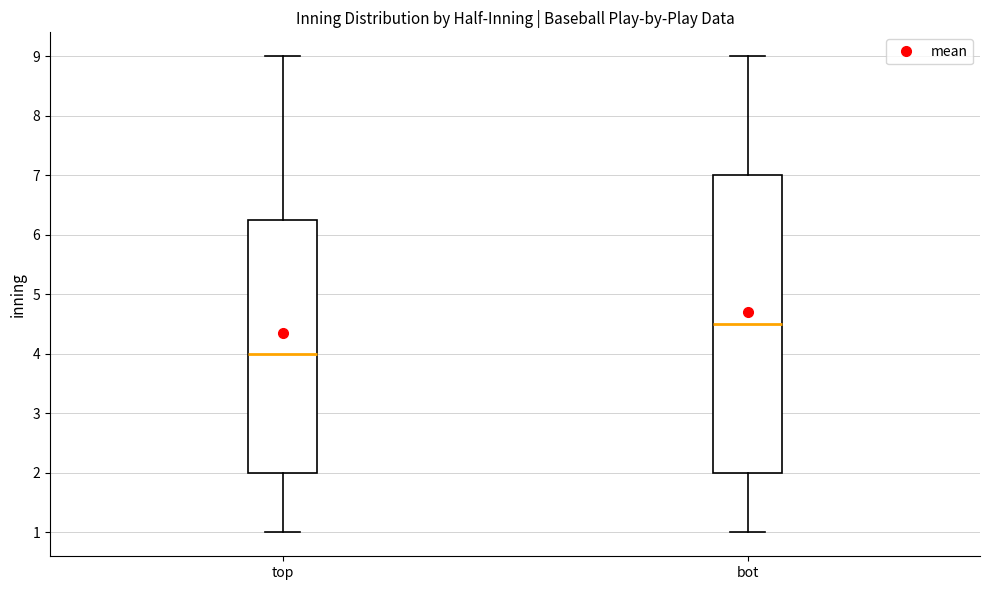

Reading left to right, transcribe this box plot: for each box, give where its median line is, the range the box spans, and where its two whiskers end, as read against the y-axis. The values are not printed on the chart, so give them approximately, as read against the axis.

top: median 4.0, box 2.0 to 6.3, whiskers 1.0 to 9.0
bot: median 4.5, box 2.0 to 7.0, whiskers 1.0 to 9.0